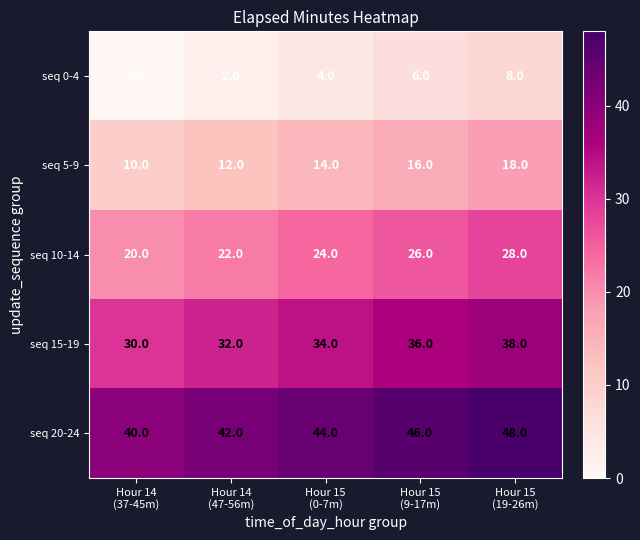

Which series has the largest total across all categories?

seq 20-24